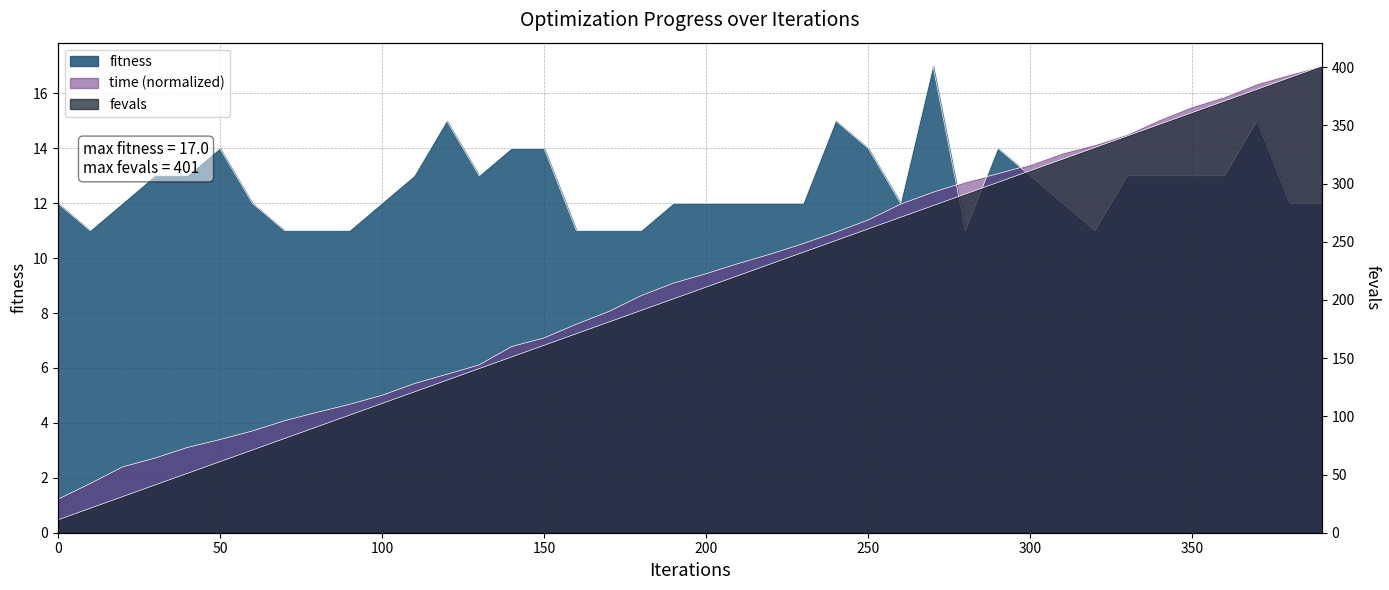

What is the total value across all series at 20?

45.4